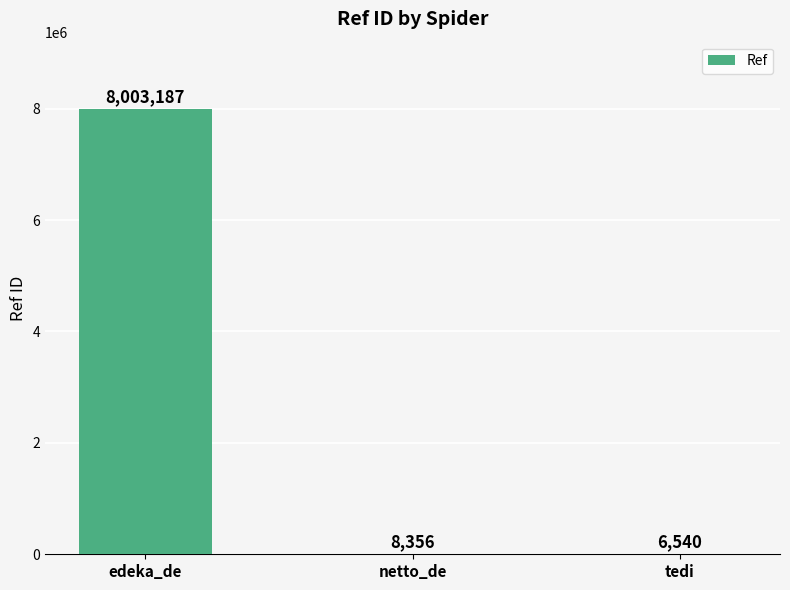

What is the change in value from edeka_de to tedi?

-7996647